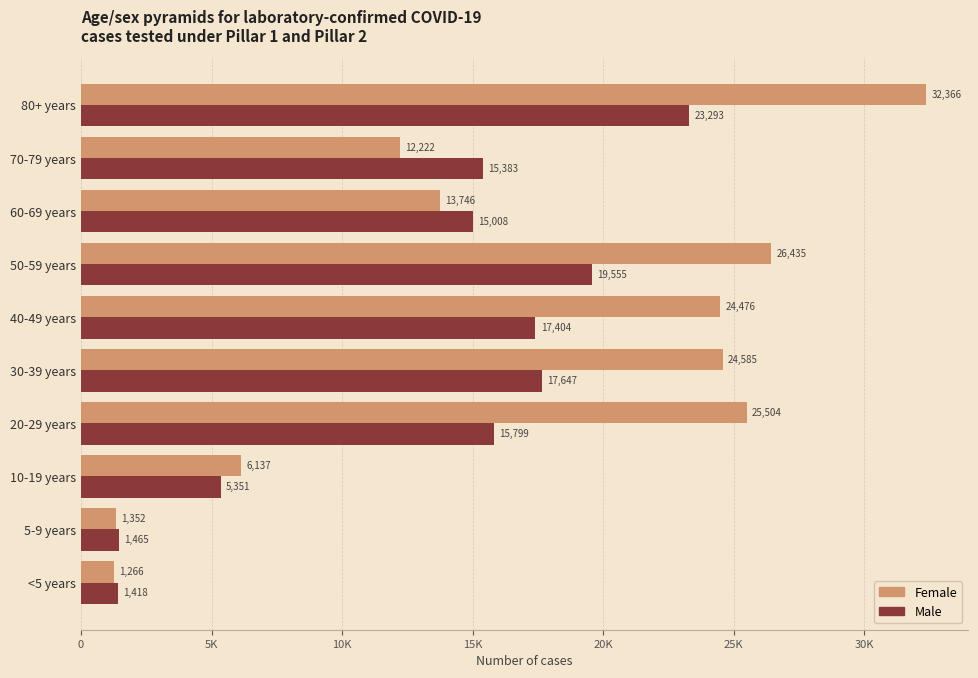

What is the average value of the Male series?

13232